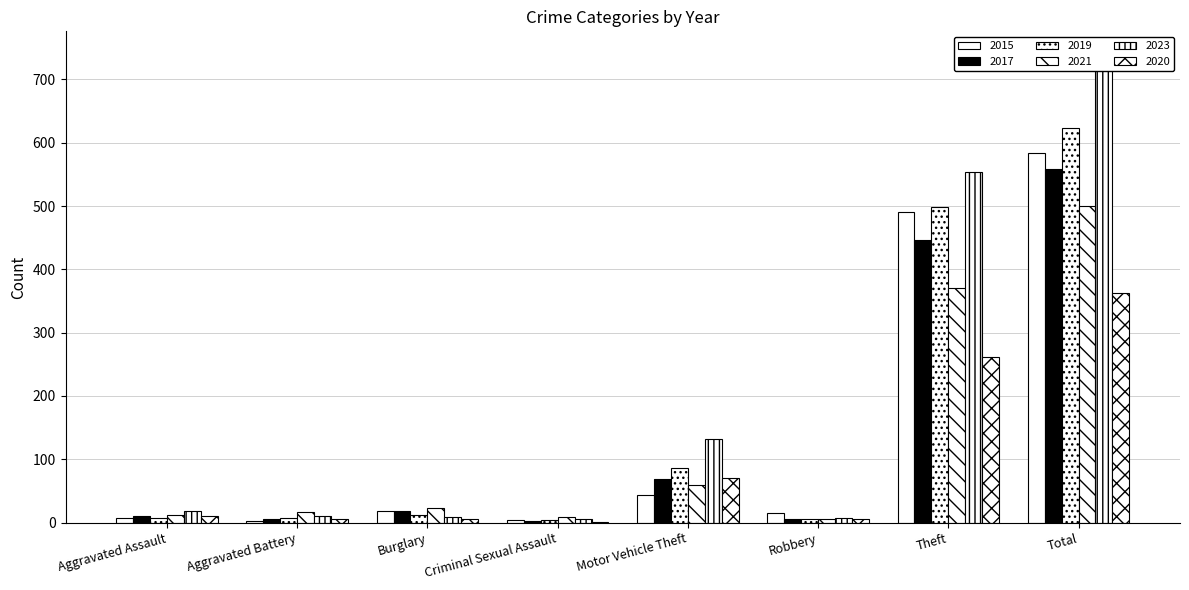

Is the value of 2015 at Burglary greater than the value of 2019 at Motor Vehicle Theft?

No